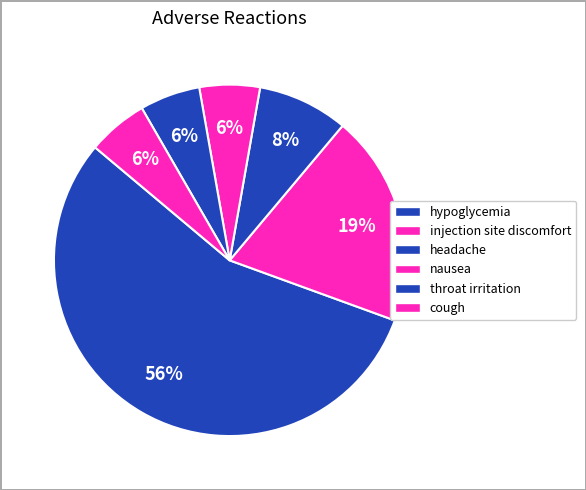

Count the number of slices in the pie.

6